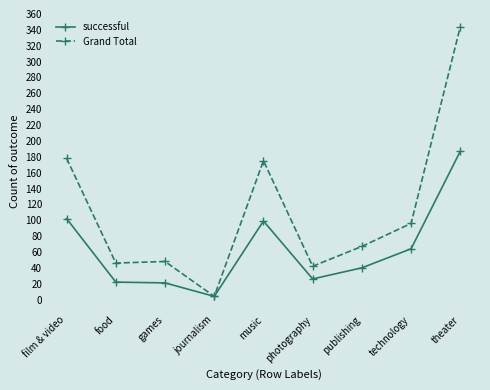

Is it true that Grand Total equals 96 at technology?

True